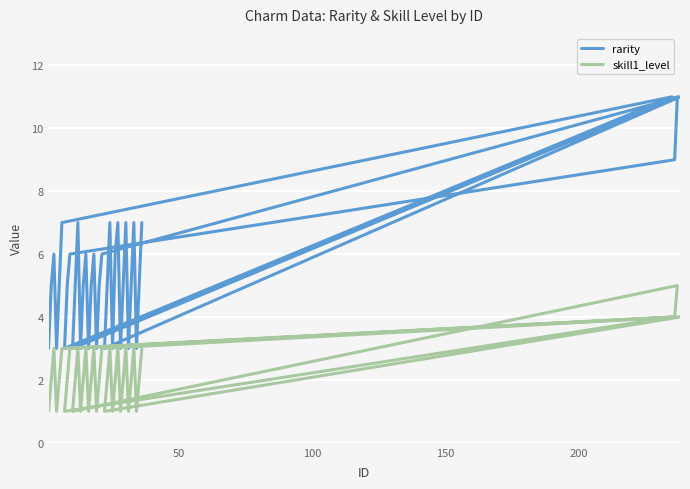

Is the value of skill1_level at 24 greater than the value of rarity at 37?

Yes